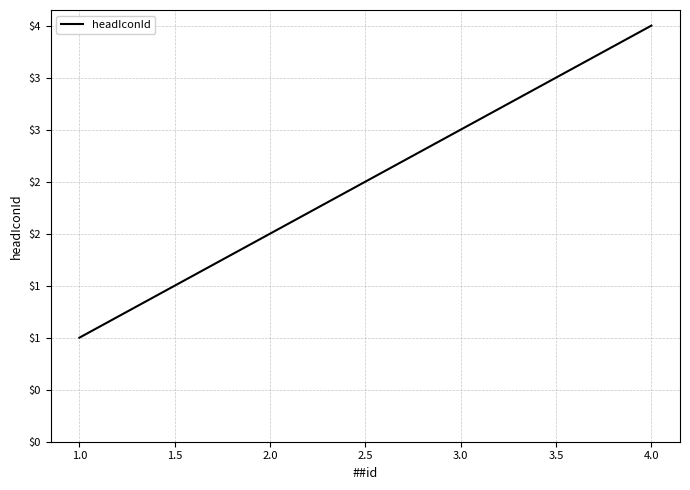

Approximately how many times larger is the value at 2.0 compared to 1.0?

2.0